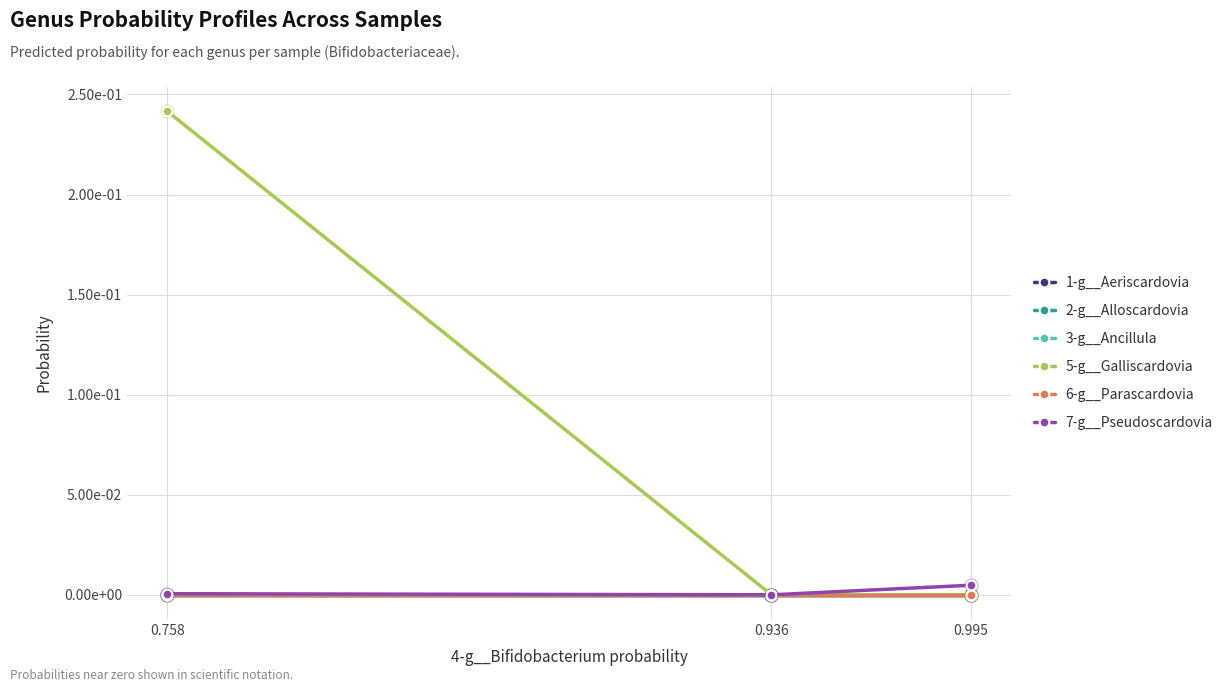

What are all the series names shown in the legend?

1-g__Aeriscardovia, 2-g__Alloscardovia, 3-g__Ancillula, 5-g__Galliscardovia, 6-g__Parascardovia, 7-g__Pseudoscardovia